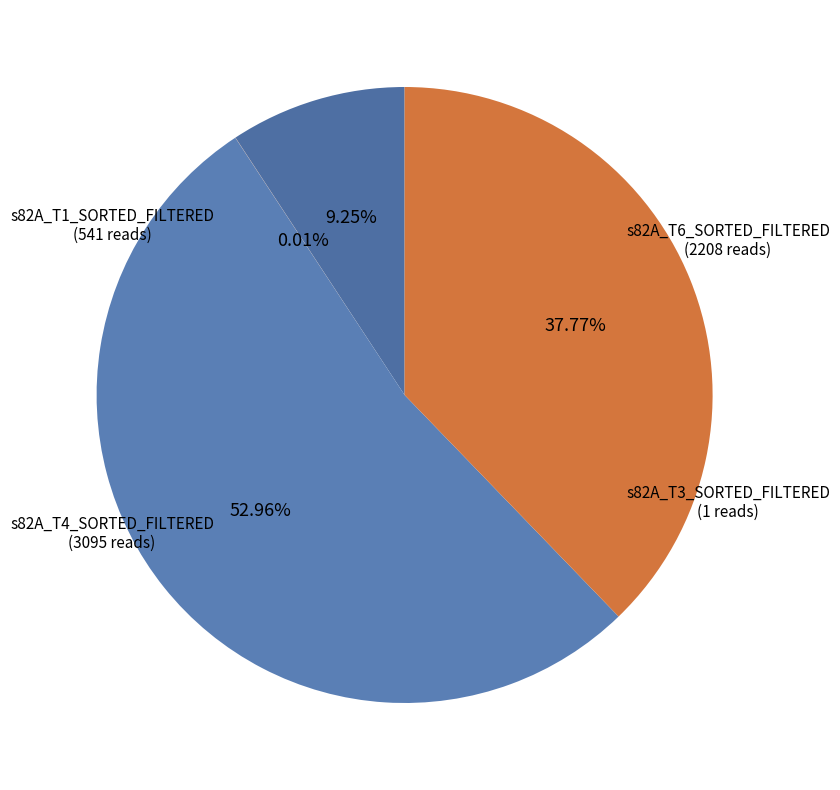

Which has a higher value, s82A_T1_SORTED_FILTERED or s82A_T6_SORTED_FILTERED?

s82A_T6_SORTED_FILTERED